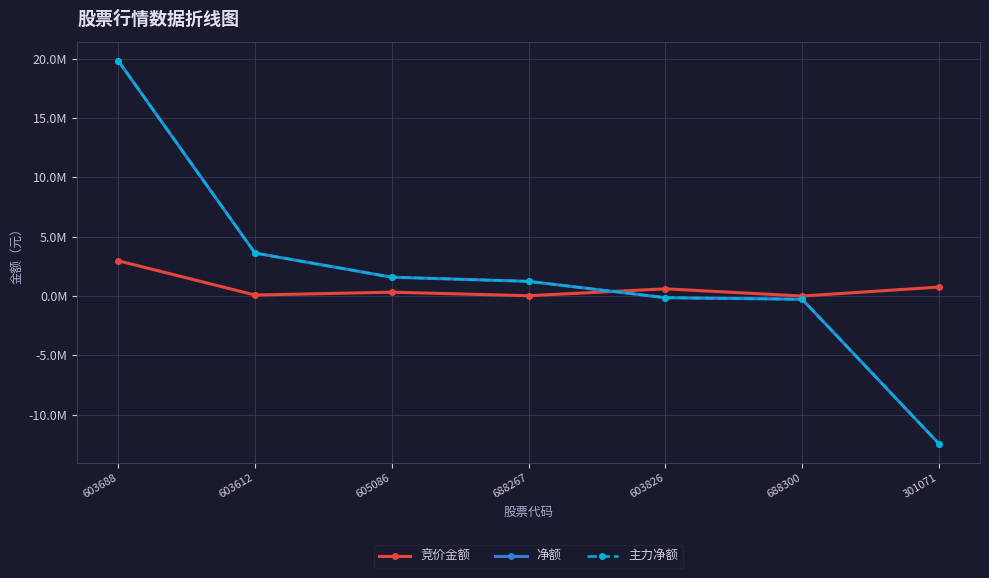

Reading left to right, what are all the values shown in this chart?

竞价金额: 603688=2972160	603612=83895	605086=322650	688267=25212	603826=606996	688300=0	301071=755790
净额: 603688=19831193	603612=3622186	605086=1587040	688267=1237802	603826=-141627	688300=-272971	301071=-12451268
主力净额: 603688=19831193	603612=3622186	605086=1587040	688267=1237802	603826=-141627	688300=-272971	301071=-12451268